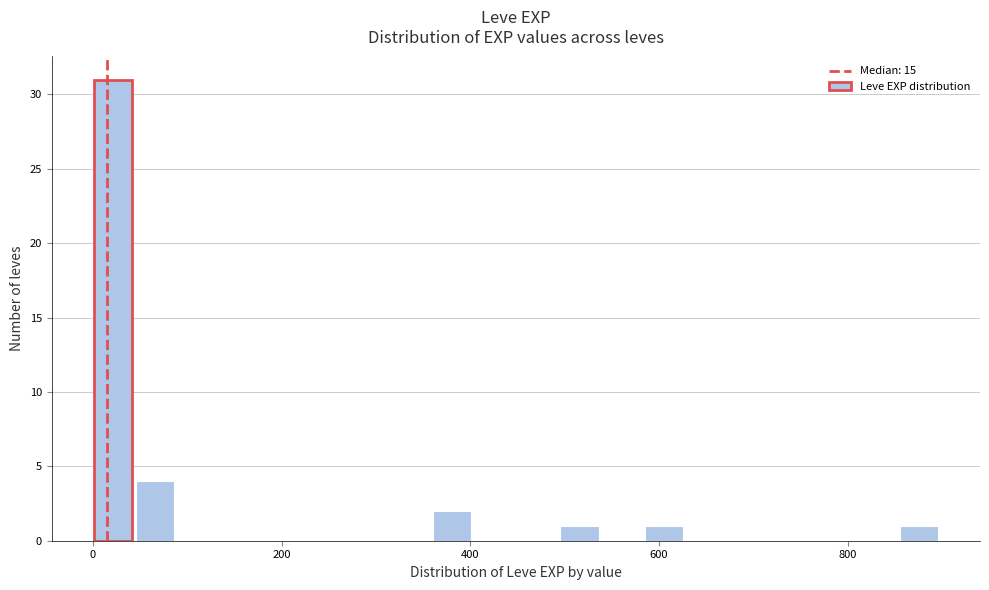

Around what value on the x-axis is the tallest bar? Give the approximate position of its centre, as read against the axis.

20